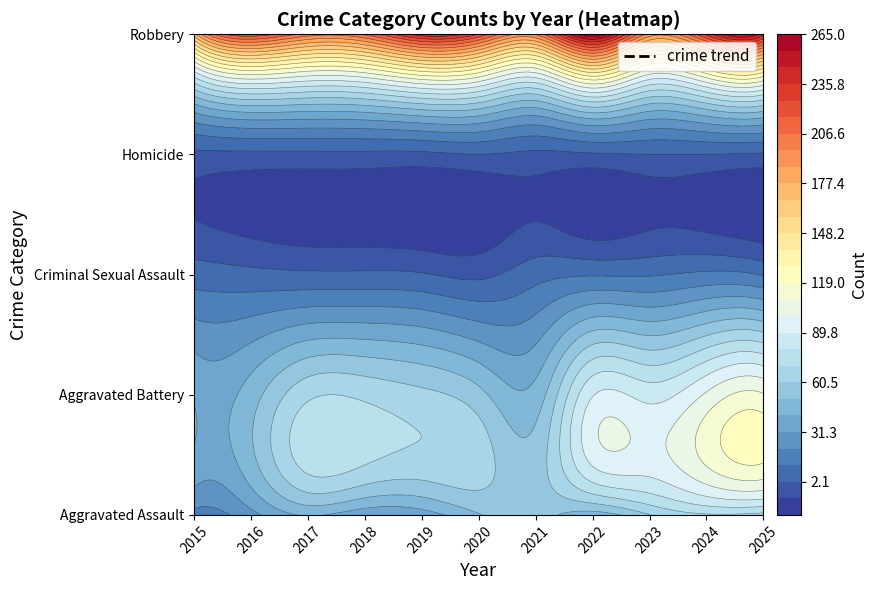

Is the value of Robbery at 2020 greater than the value of Criminal Sexual Assault at 2022?

Yes